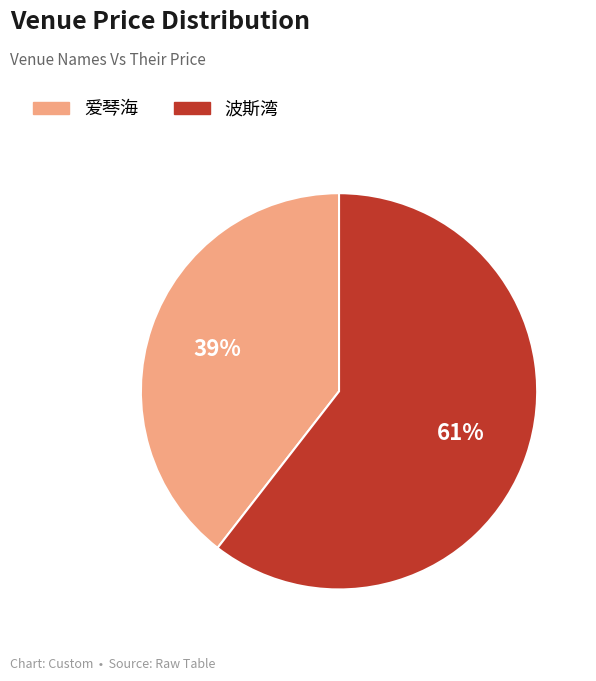

Count the number of slices in the pie.

2